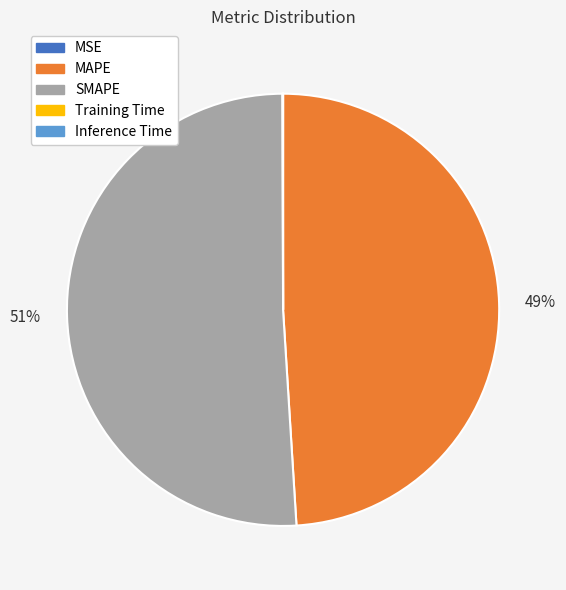

To the nearest percent, what is the difference between the largest and smallest slice percentages?

51%